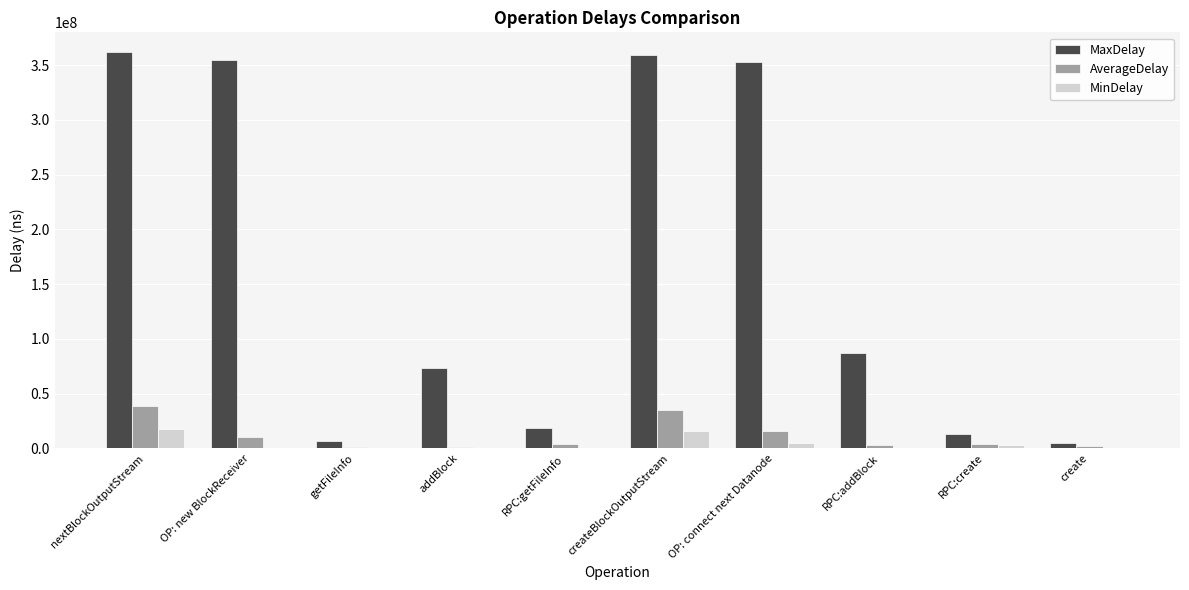

What is the difference between the AverageDelay values at nextBlockOutputStream and RPC:addBlock?

35205891.7